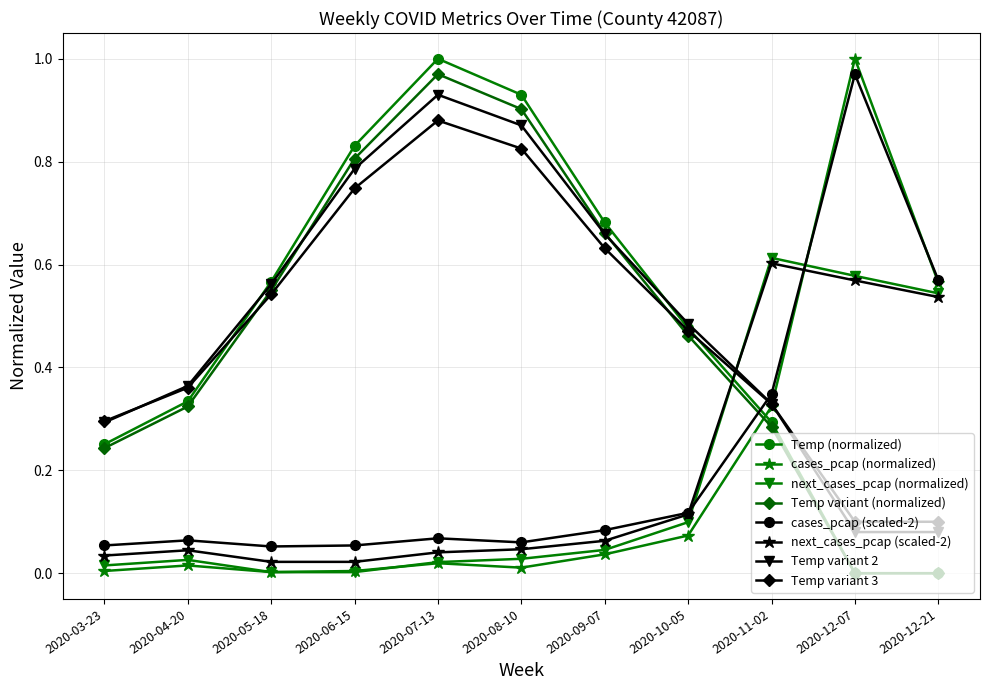

True or false: Temp (normalized) and next_cases_pcap (scaled-2) intersect in this chart.

True